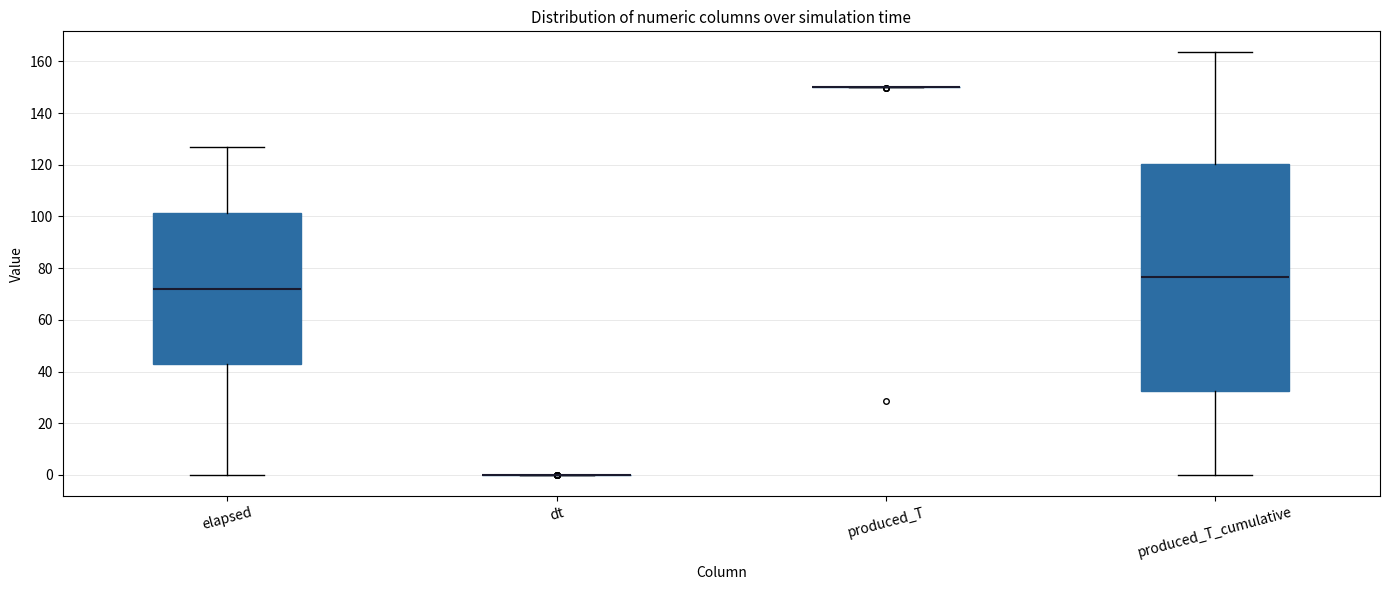

Comparing the boxes themselves (not the whiskers), which one is the tallest?

produced_T_cumulative